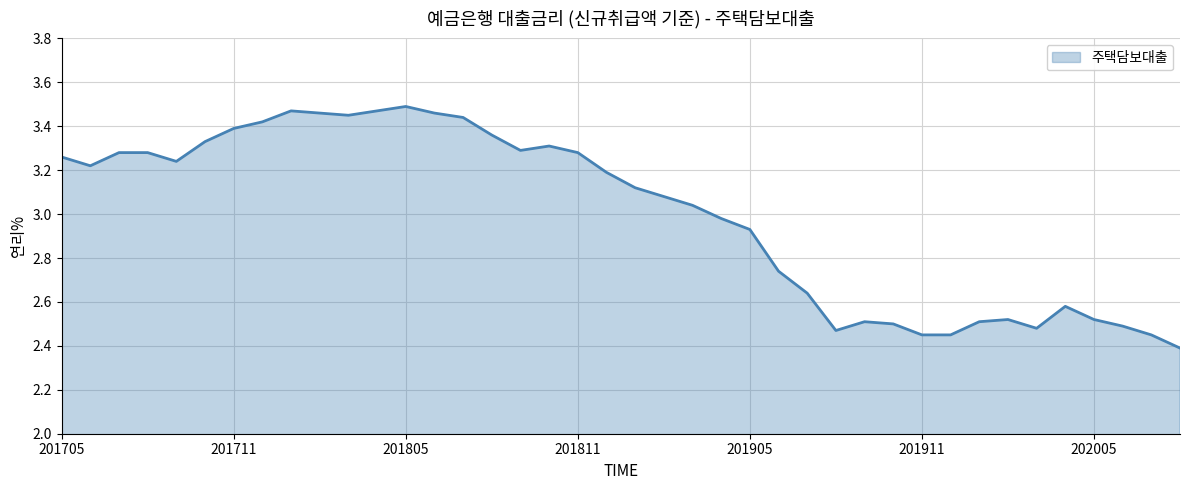

What is the minimum value shown in the chart?

2.4